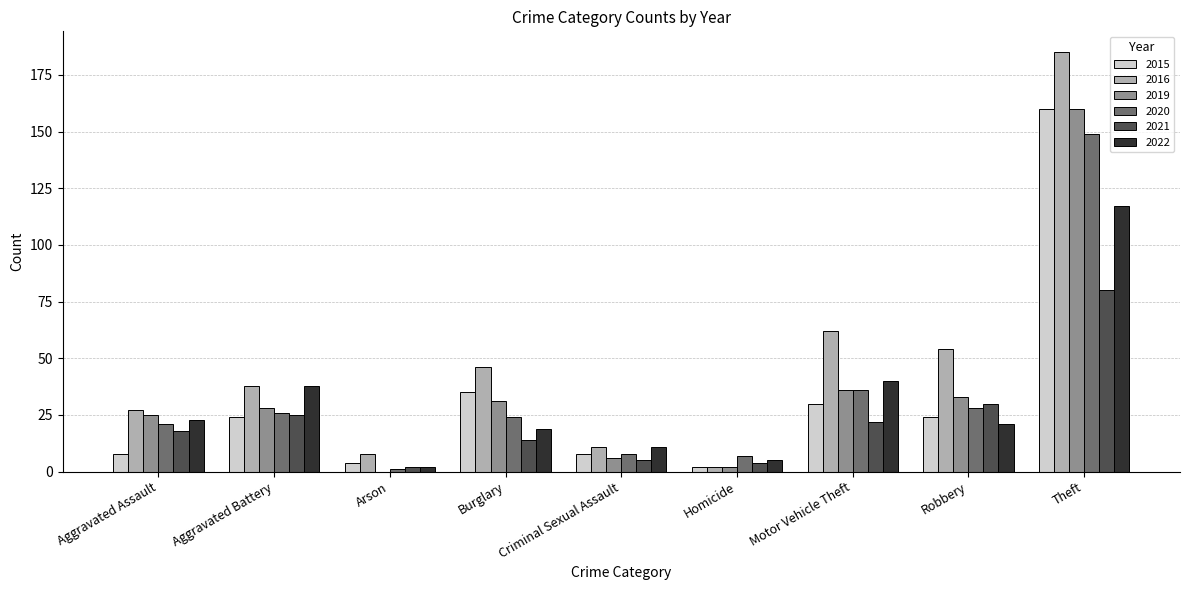

Is it true that 2019 equals 55 at Robbery?

False